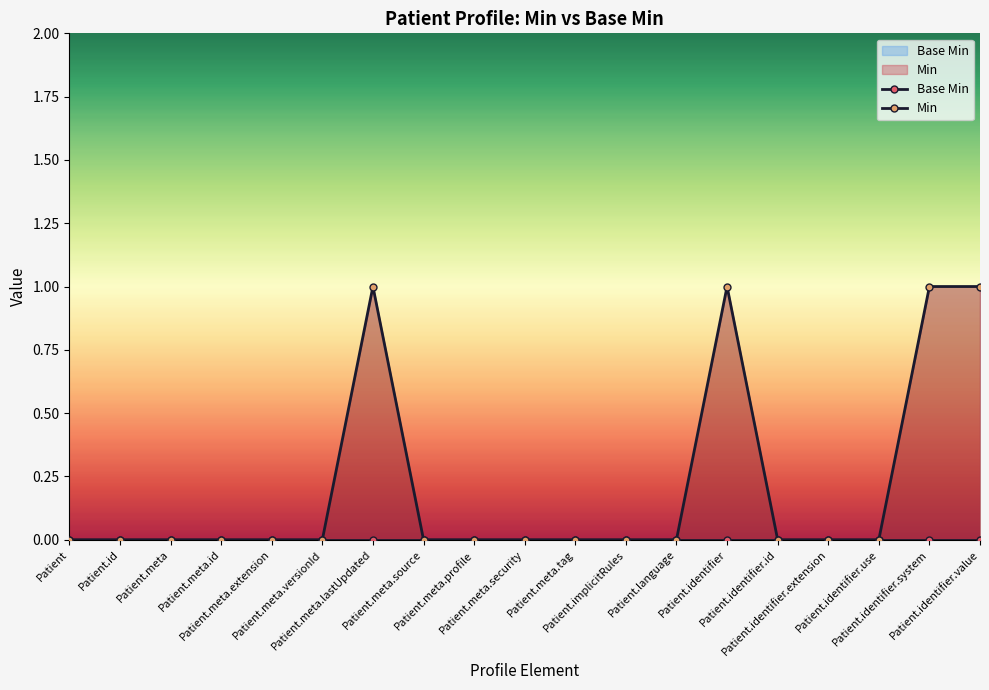

List the series in order of their overall mean, highest first.

Min, Base Min